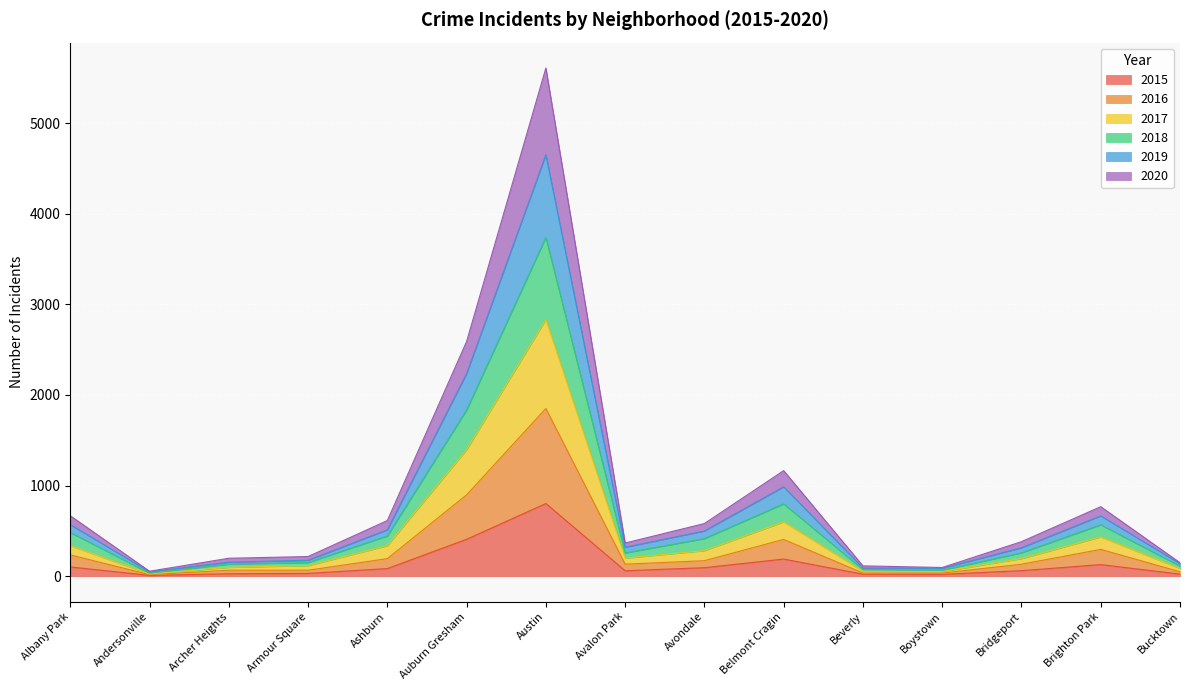

Is it true that 2015 equals 128 at Brighton Park?

True